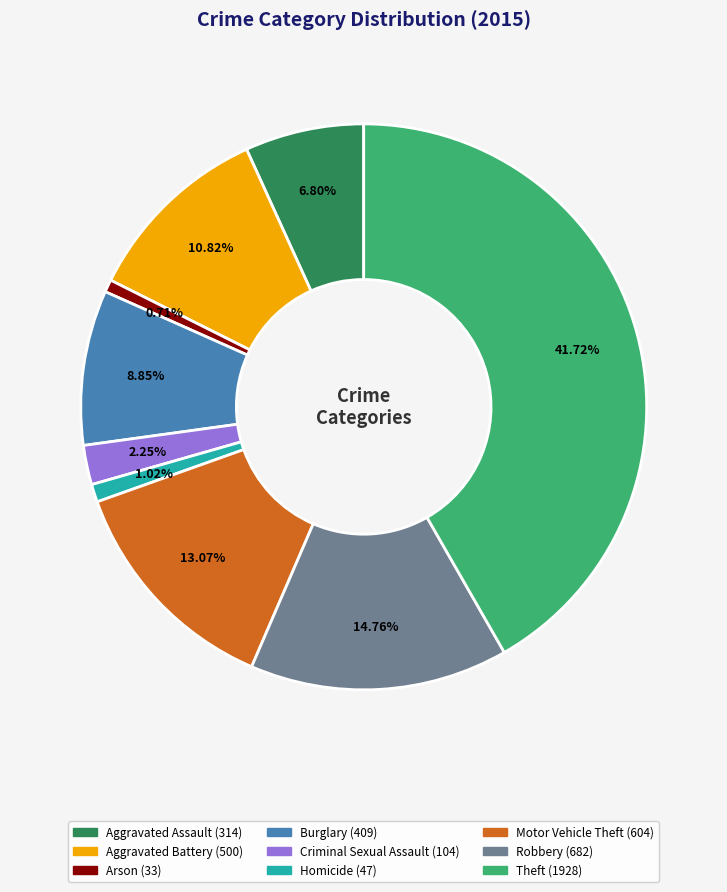

To the nearest percent, what portion does Theft represent?

42%